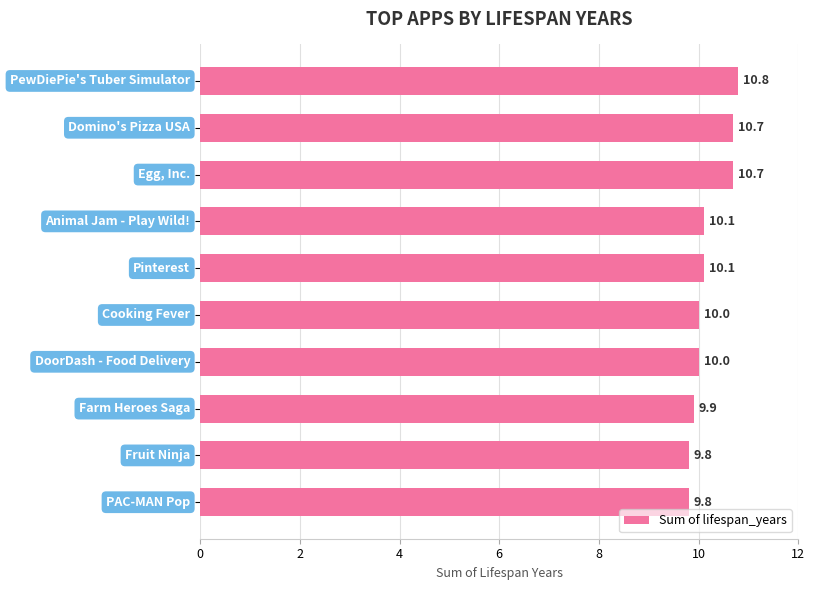

Reading bottom to top, what are all the values shown in this chart?

9.8	9.8	9.9	10.0	10.0	10.1	10.1	10.7	10.7	10.8